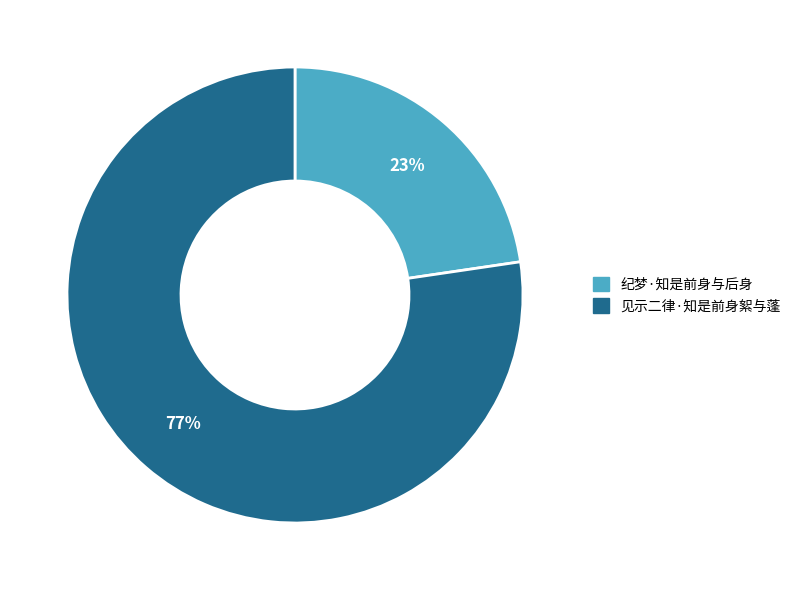

How many slices are in this pie chart?

2